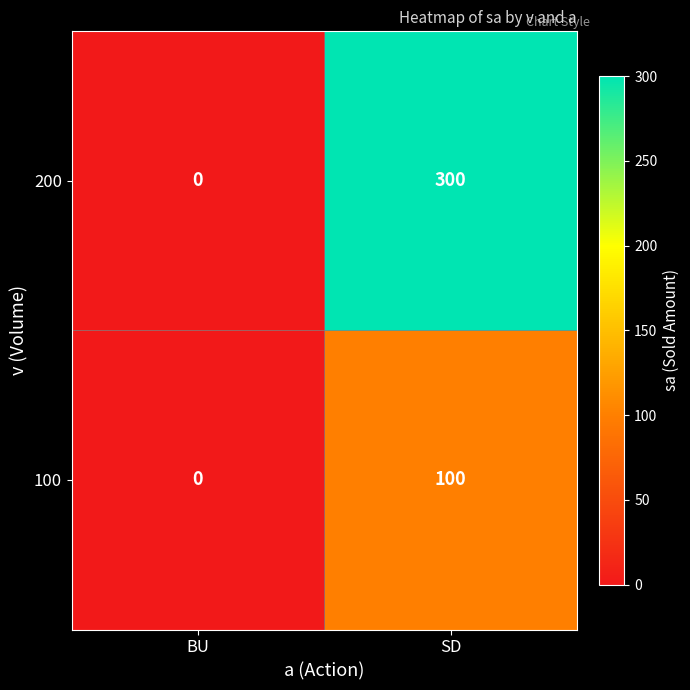

Reading left to right, extract all data points from this chart.

200: 0	300
100: 0	100